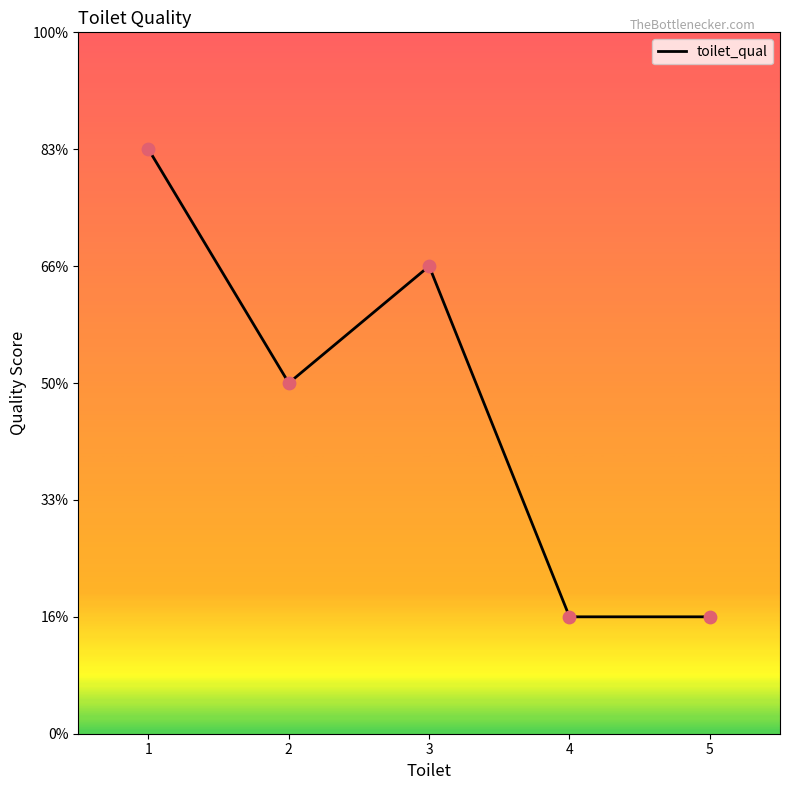

Does the chart have visible grid lines?

No